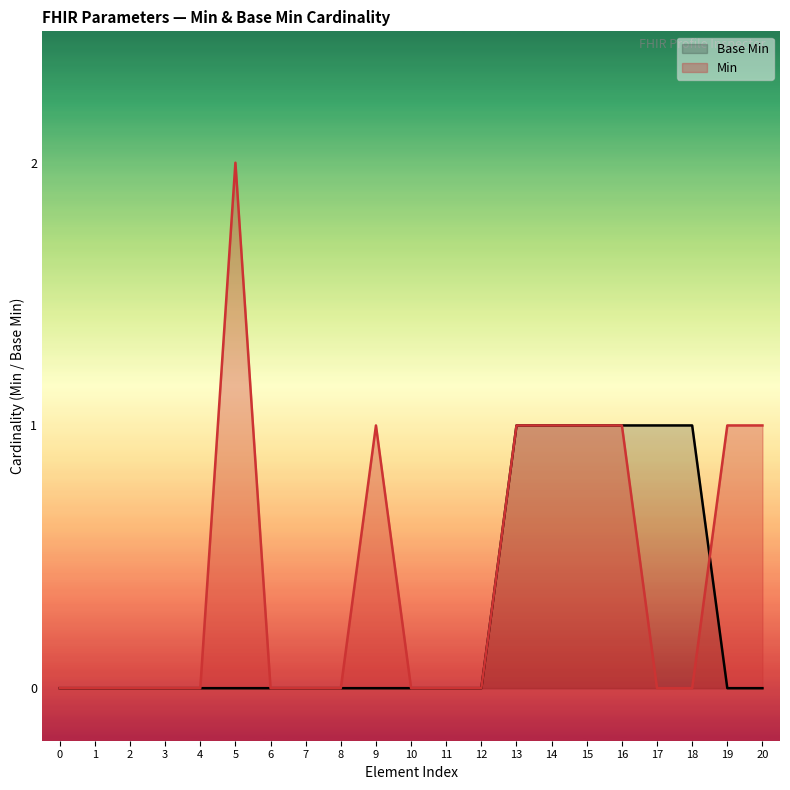

How many data points does each series have?

21